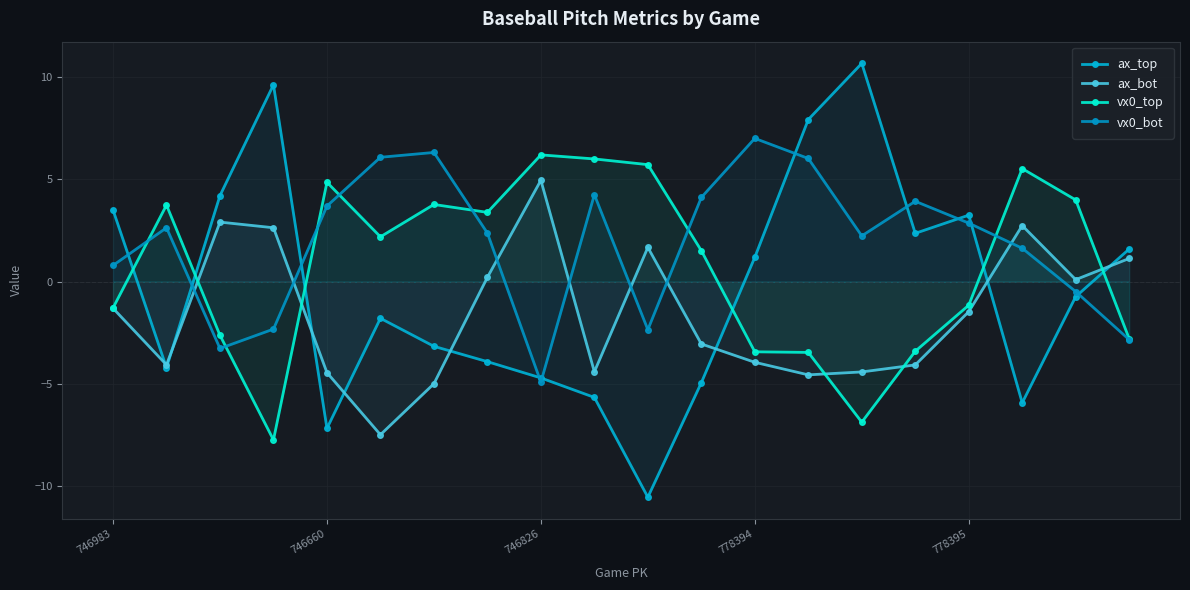

At how many categories does at least one series exceed 9?

2